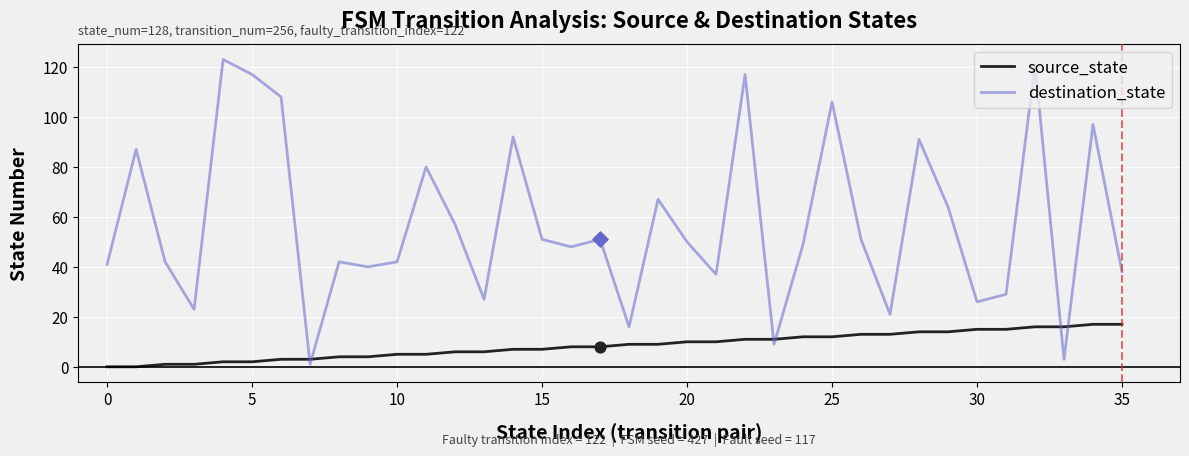

What is the maximum value shown in the chart?

123